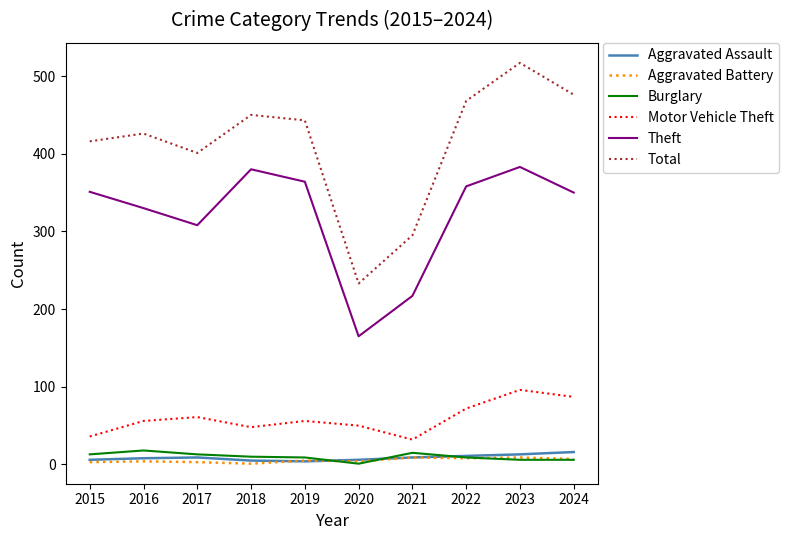

At which label does Motor Vehicle Theft reach its peak?

2023